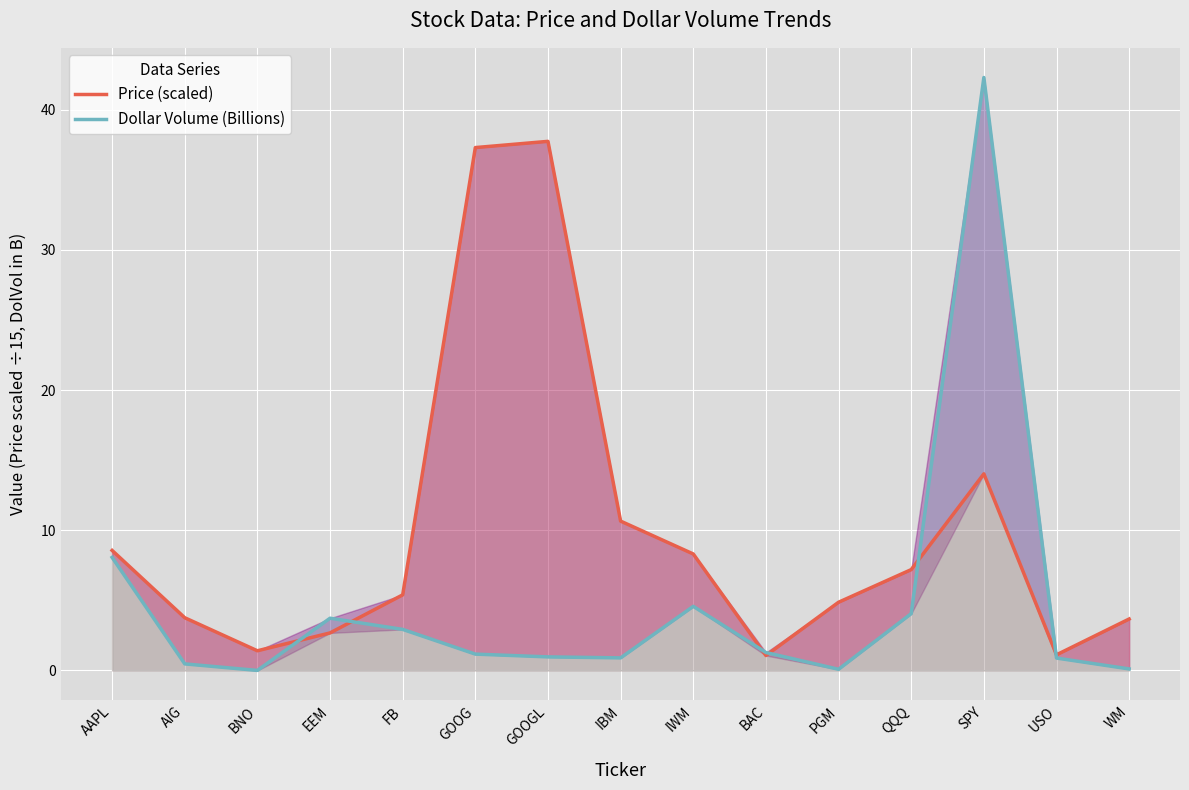

What is the difference between the second highest and second lowest values in the Price (scaled) series?

36.2